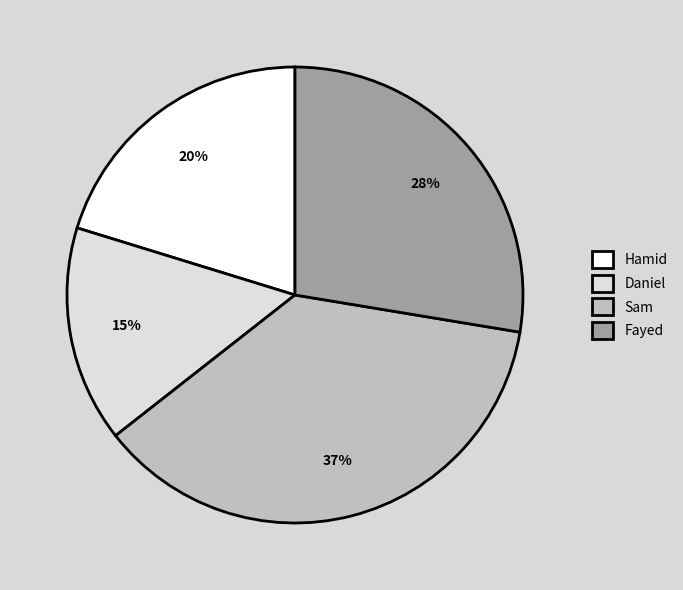

What is the largest slice in the pie chart?

Sam